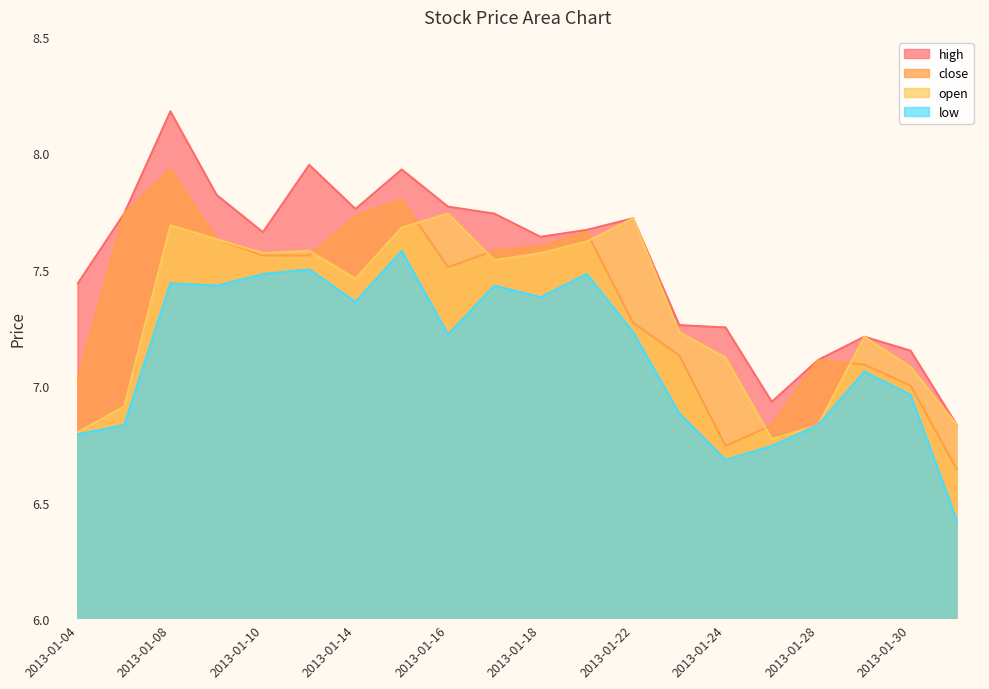

Read the open value at 2013-01-08.

7.7